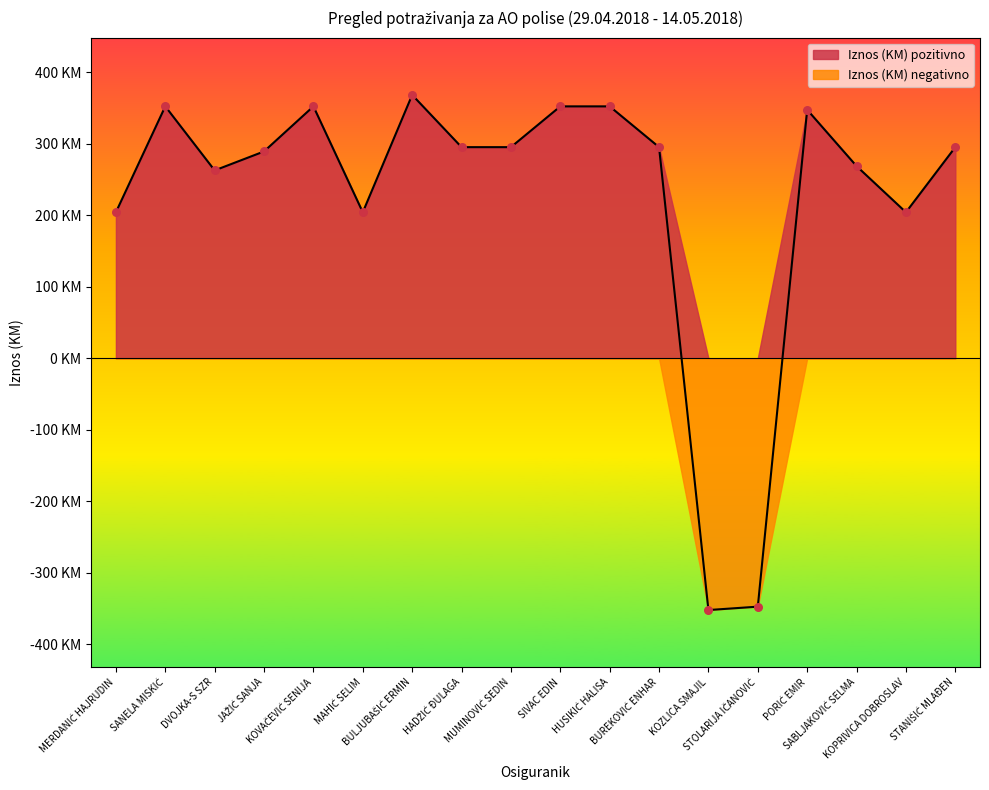

What is the change in value from DVOJKA-S SZR to KOZLICA SMAJIL?

-614.5